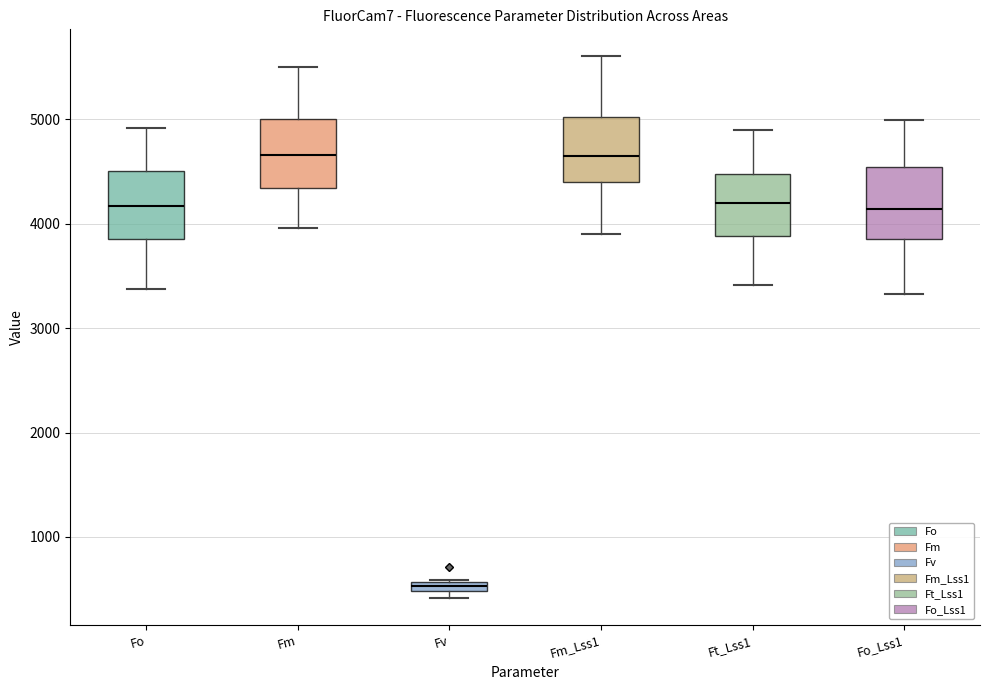

Which box has the lowest median line?

Fv